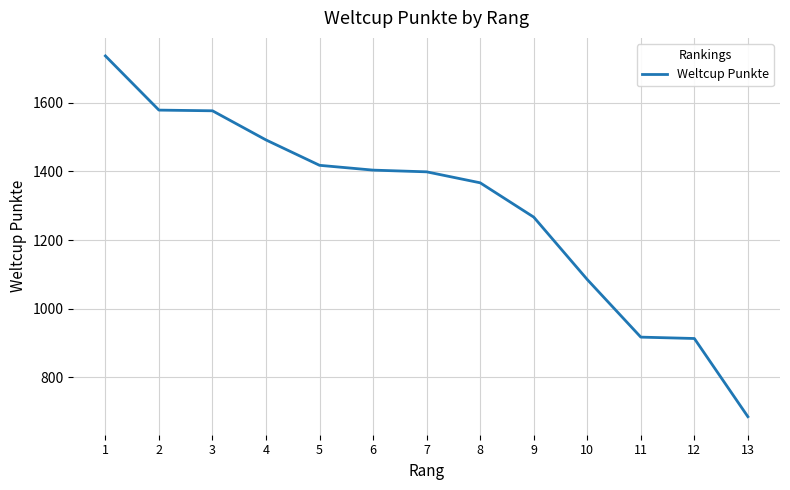

What is the change in value from 5 to 7?

-19